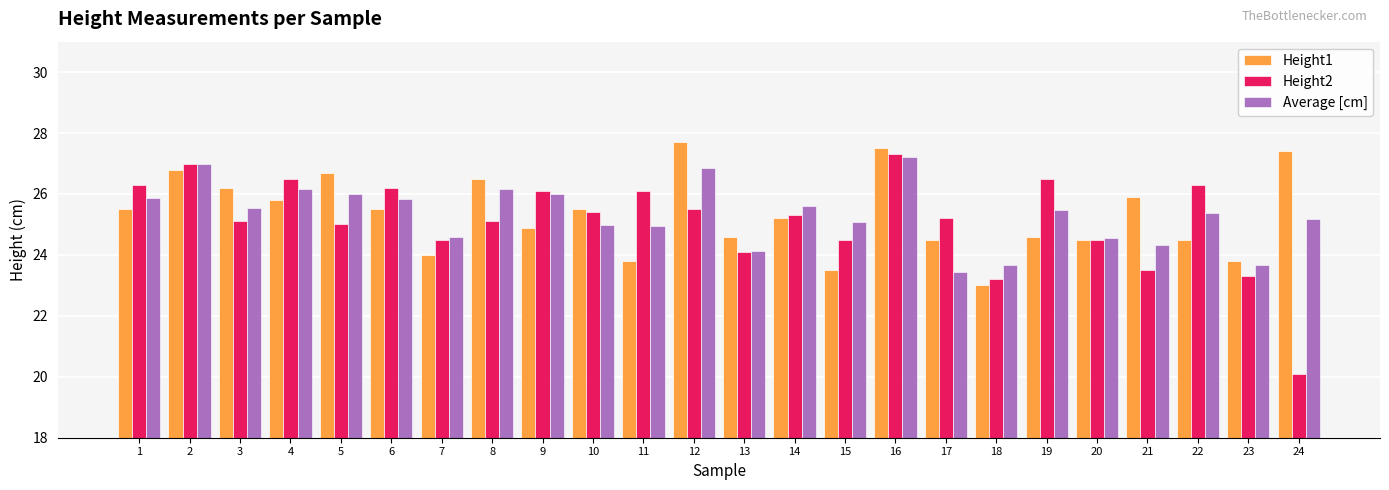

What is the sum of all Height1 values?

607.9